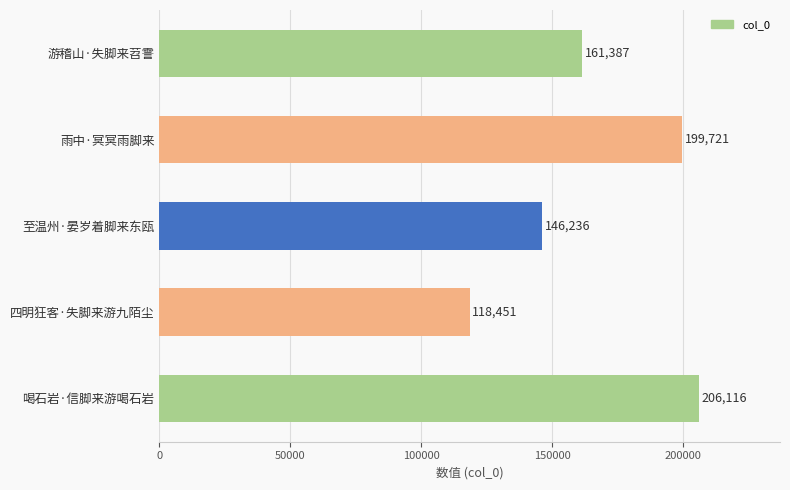

Reading bottom to top, list all the values displayed in this chart.

206116	118451	146236	199721	161387